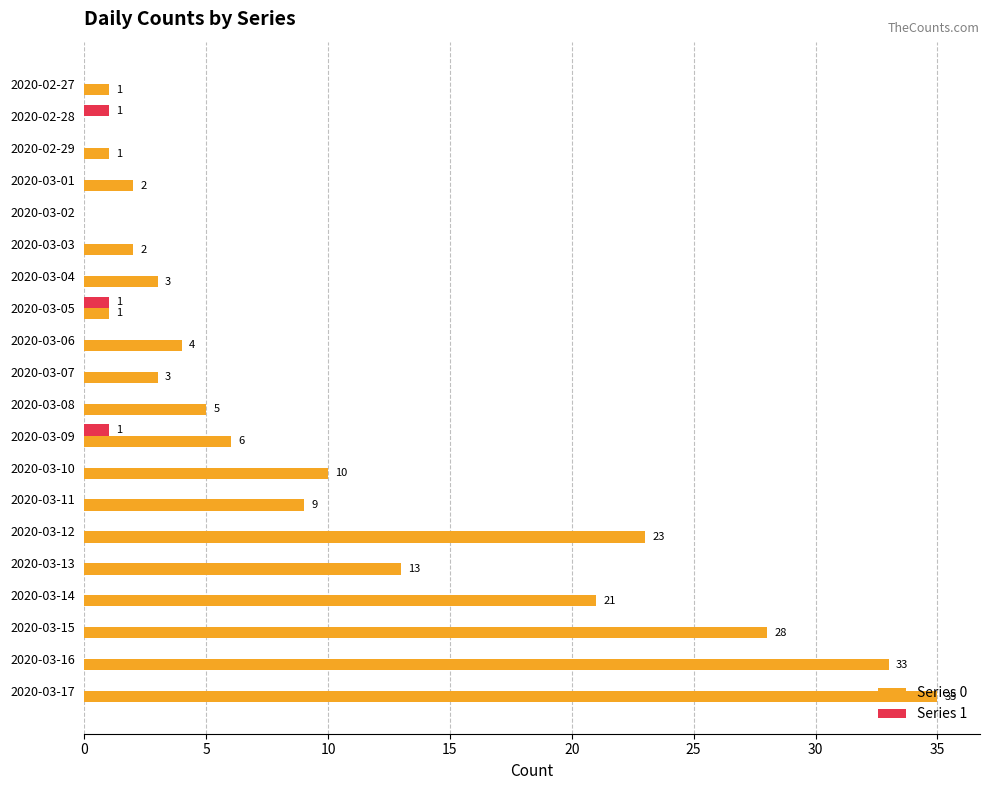

Between 2020-03-02 and 2020-03-07, which series saw the biggest shift?

Series 0